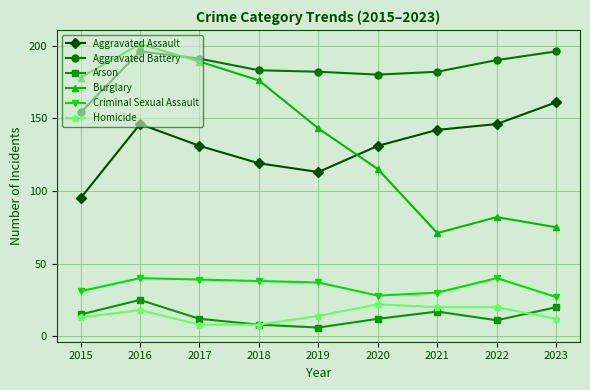

Reading right to left, extract all data points from this chart.

Aggravated Assault: 2023=161	2022=146	2021=142	2020=131	2019=113	2018=119	2017=131	2016=146	2015=95
Aggravated Battery: 2023=196	2022=190	2021=182	2020=180	2019=182	2018=183	2017=191	2016=196	2015=154
Arson: 2023=20	2022=11	2021=17	2020=12	2019=6	2018=8	2017=12	2016=25	2015=15
Burglary: 2023=75	2022=82	2021=71	2020=115	2019=143	2018=176	2017=189	2016=201	2015=178
Criminal Sexual Assault: 2023=27	2022=40	2021=30	2020=28	2019=37	2018=38	2017=39	2016=40	2015=31
Homicide: 2023=12	2022=20	2021=20	2020=22	2019=14	2018=8	2017=8	2016=18	2015=13